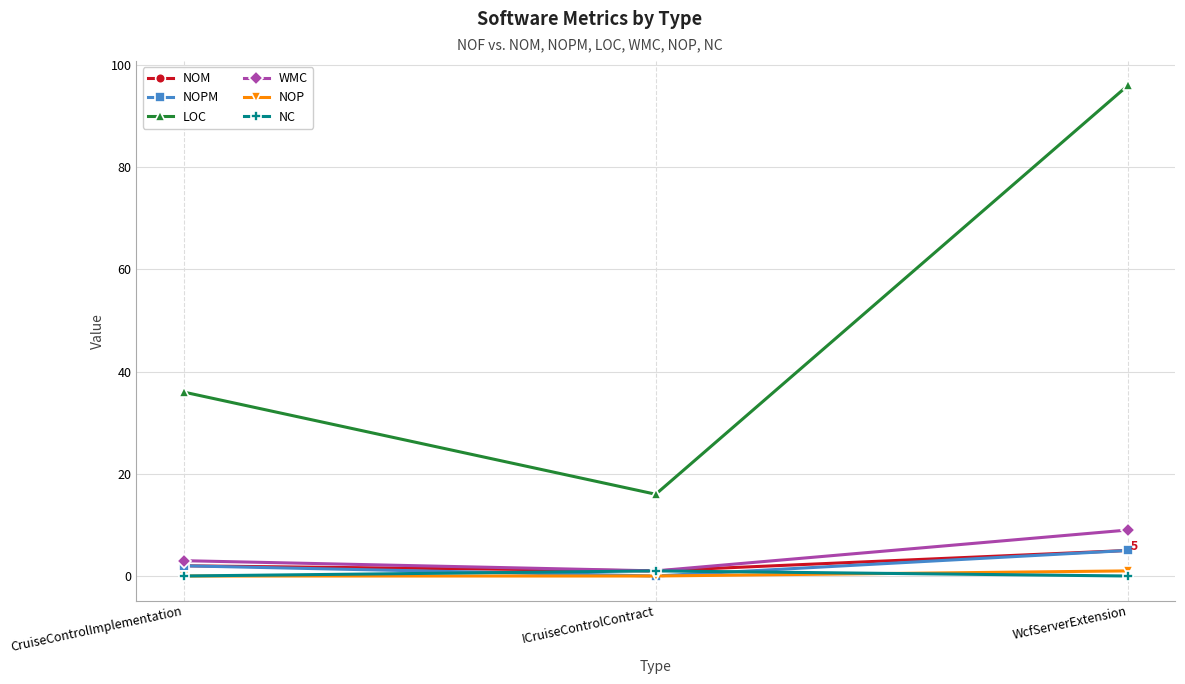

At which category is the sum across all series the highest?

WcfServerExtension